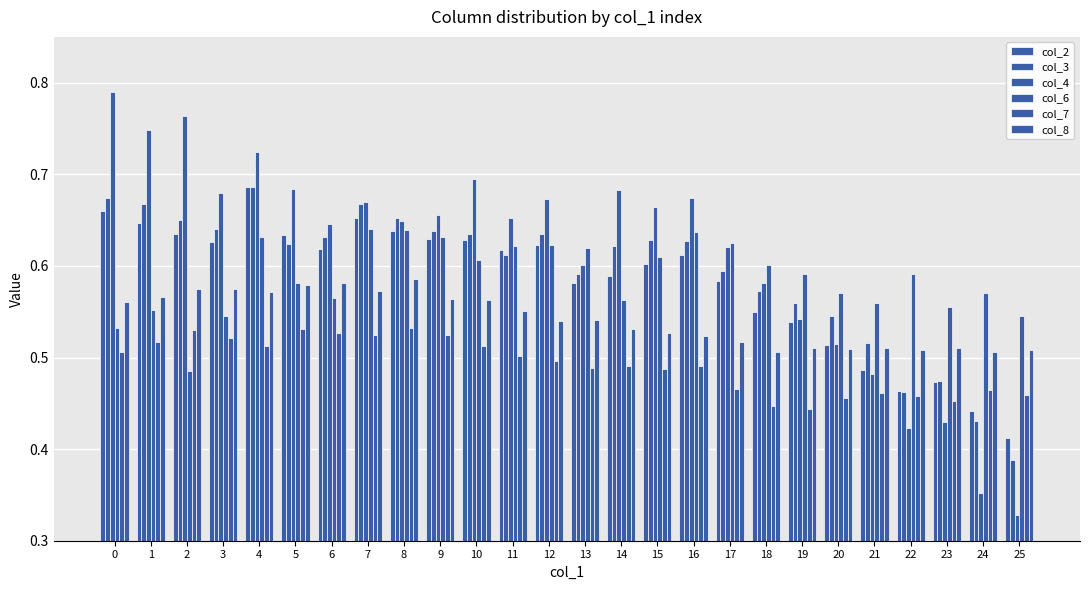

What is the spread (max minus min) of values at 5?

0.2